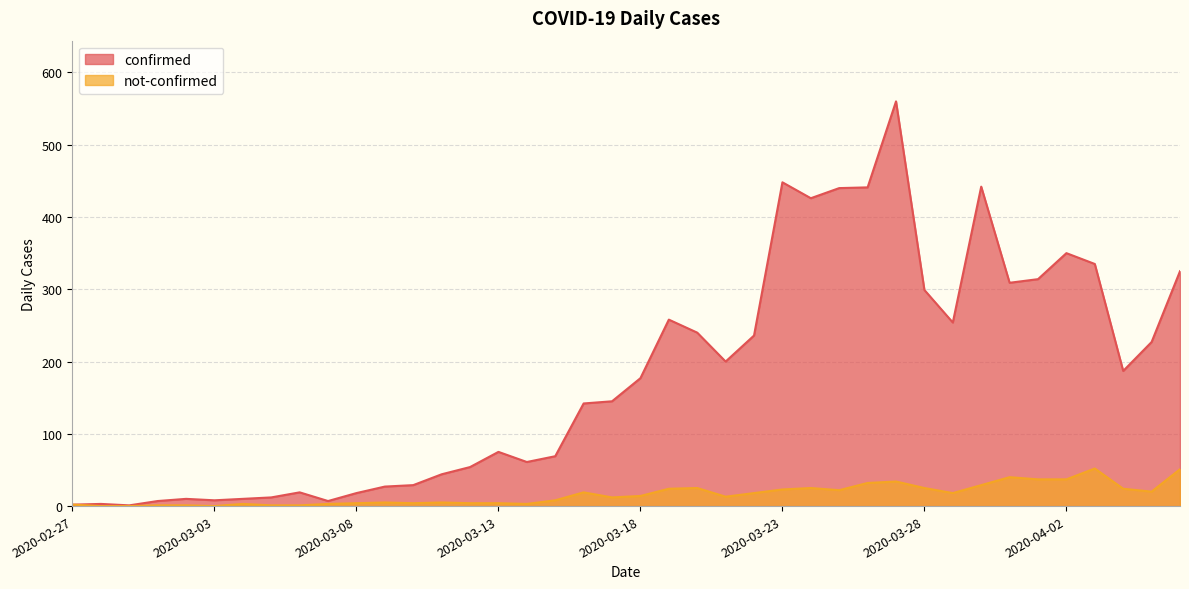

The confirmed series shows 165 at 2020-03-23. True or false?

False